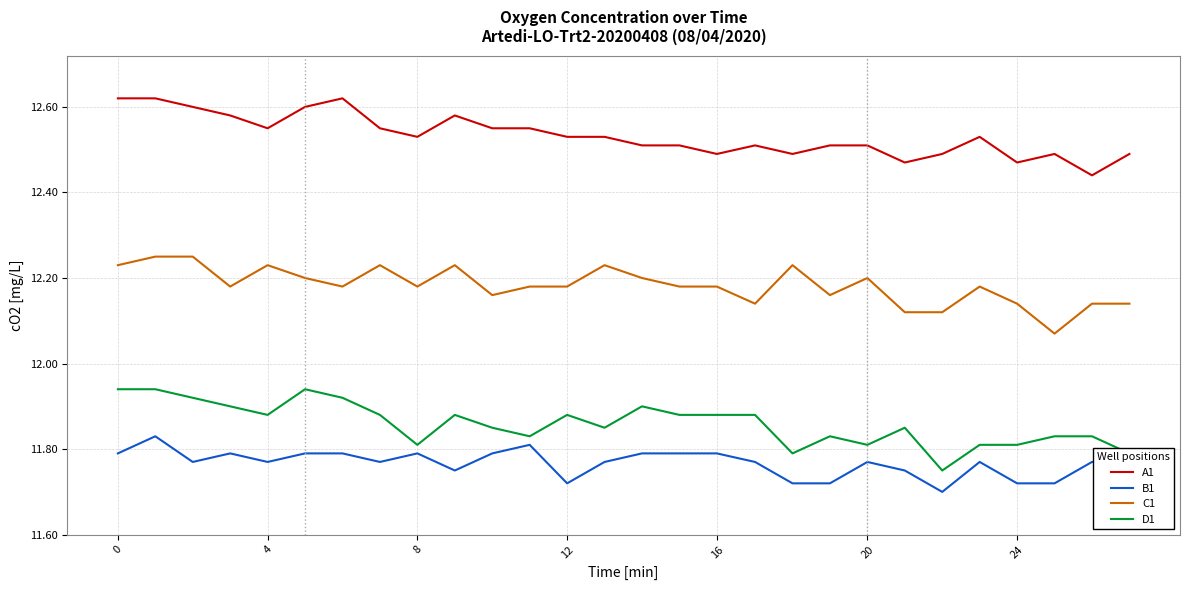

True or false: D1 and A1 cross at least once.

False